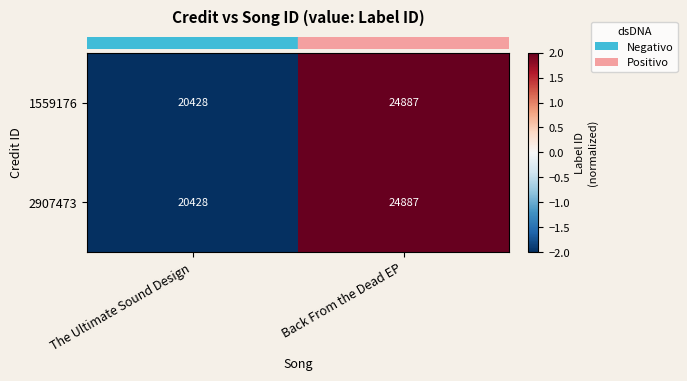

The value of 2907473 at Back From the Dead EP is 37764. True or false?

False